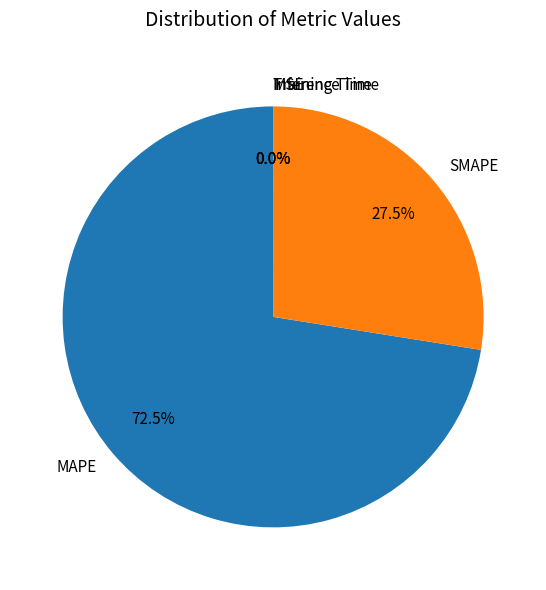

Which category has the biggest portion of the pie?

MAPE